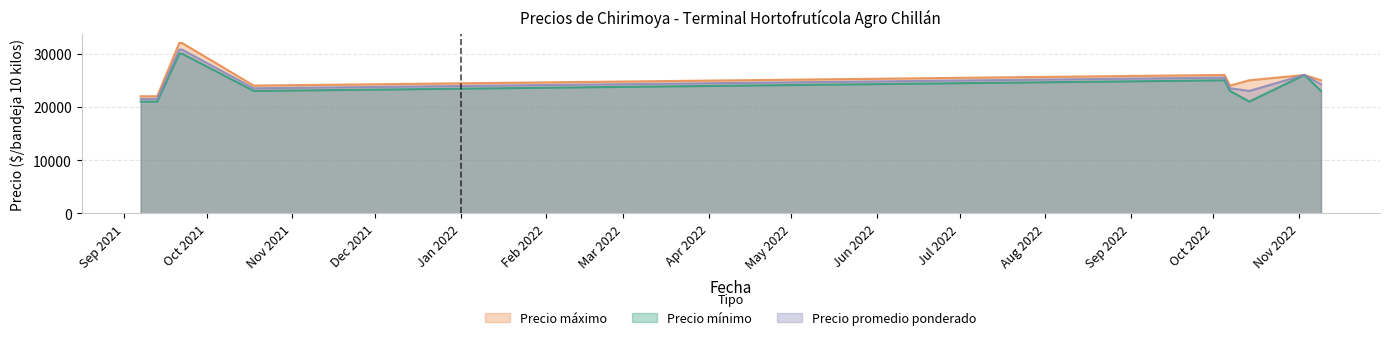

True or false: Precio promedio ponderado has a value of 23500 at 2022-10-07.

True